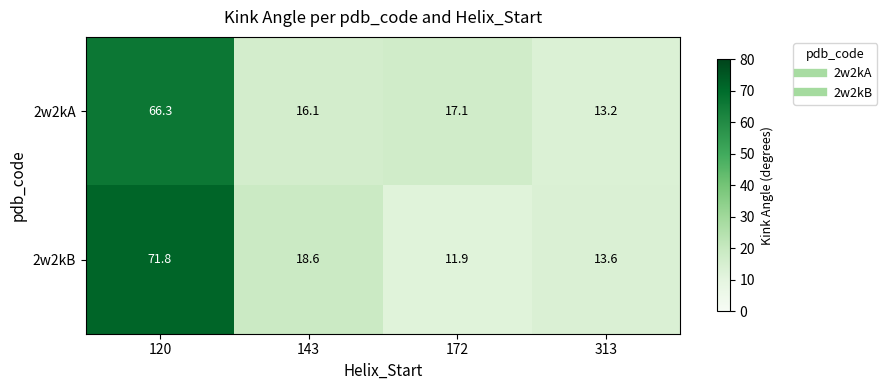

Read the 2w2kB value at 313.

13.6